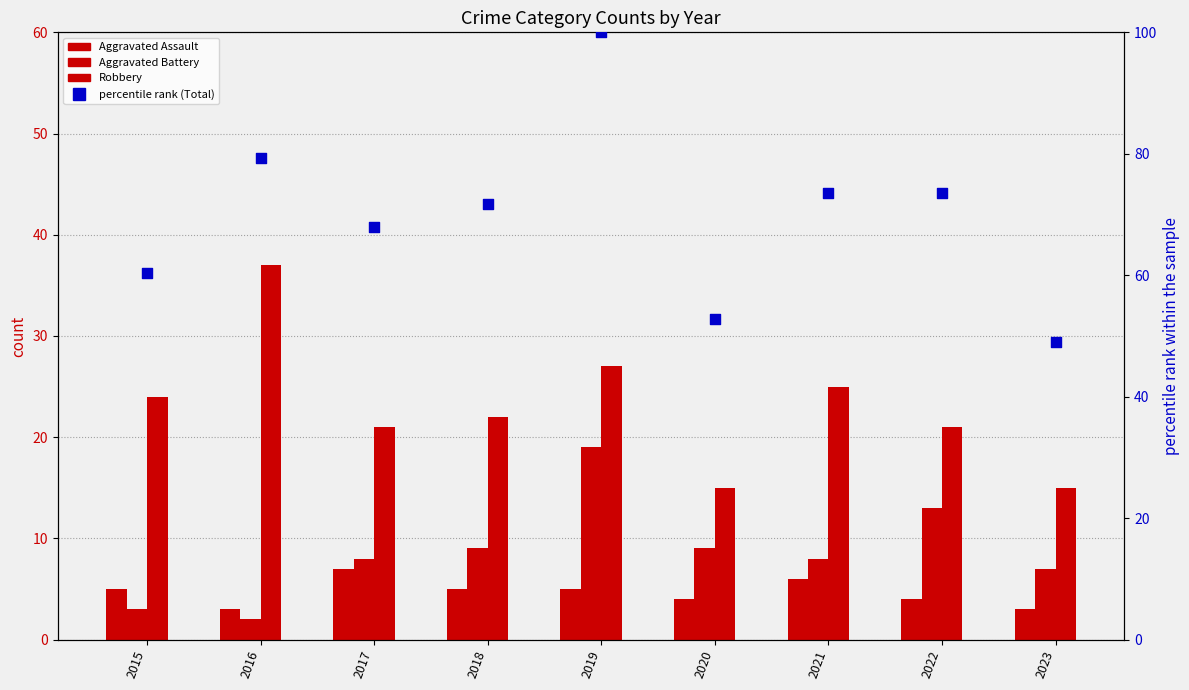

Which series has the largest total across all categories?

percentile rank within the sample